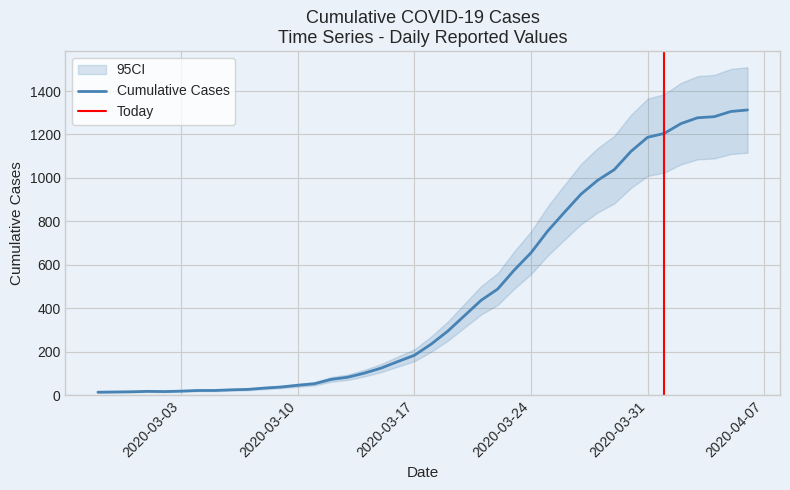

Rank the categories by value from lowest to highest.

2020-02-27, 2020-02-28, 2020-02-29, 2020-03-02, 2020-03-01, 2020-03-03, 2020-03-04, 2020-03-05, 2020-03-06, 2020-03-07, 2020-03-08, 2020-03-09, 2020-03-10, 2020-03-11, 2020-03-12, 2020-03-13, 2020-03-14, 2020-03-15, 2020-03-16, 2020-03-17, 2020-03-18, 2020-03-19, 2020-03-20, 2020-03-21, 2020-03-22, 2020-03-23, 2020-03-24, 2020-03-25, 2020-03-26, 2020-03-27, 2020-03-28, 2020-03-29, 2020-03-30, 2020-03-31, 2020-04-01, 2020-04-02, 2020-04-03, 2020-04-04, 2020-04-05, 2020-04-06